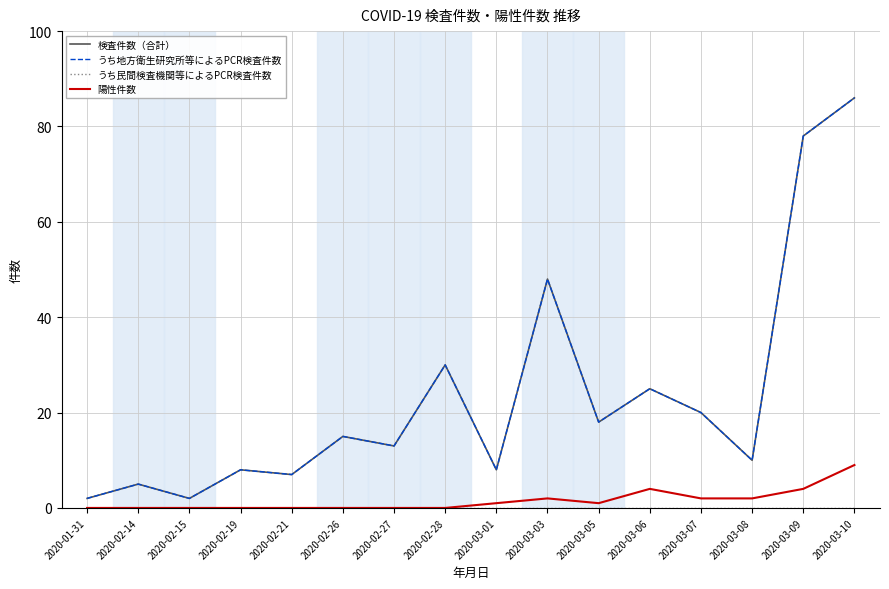

True or false: うち民間検査機関等によるPCR検査件数 and うち地方衛生研究所等によるPCR検査件数 intersect in this chart.

False